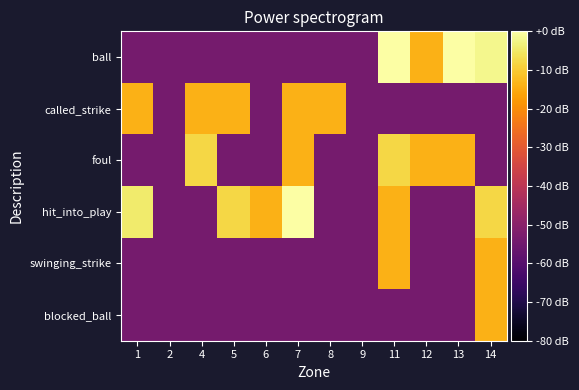

Which label corresponds to the smallest value in the chart?

1